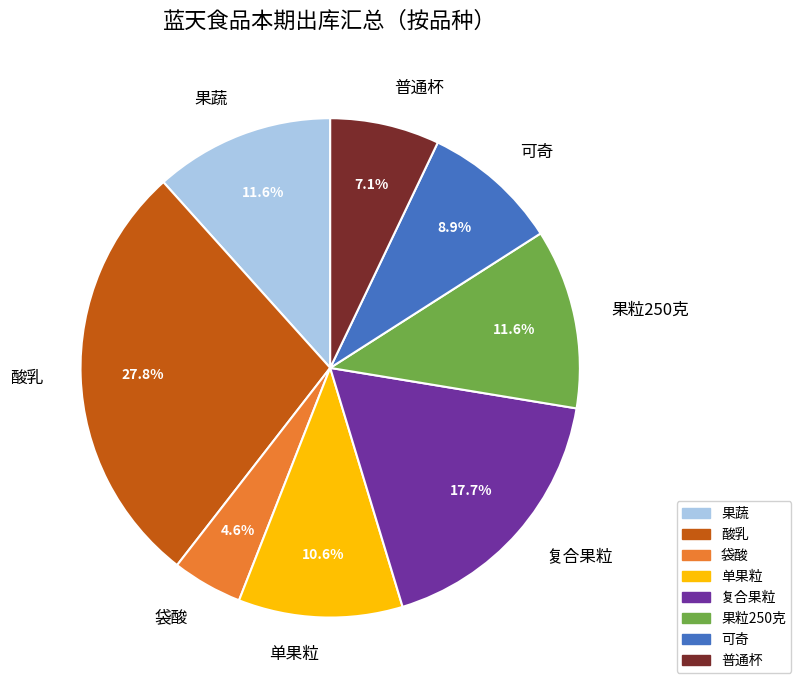

To the nearest percent, what is the difference between the largest and smallest slice percentages?

23%